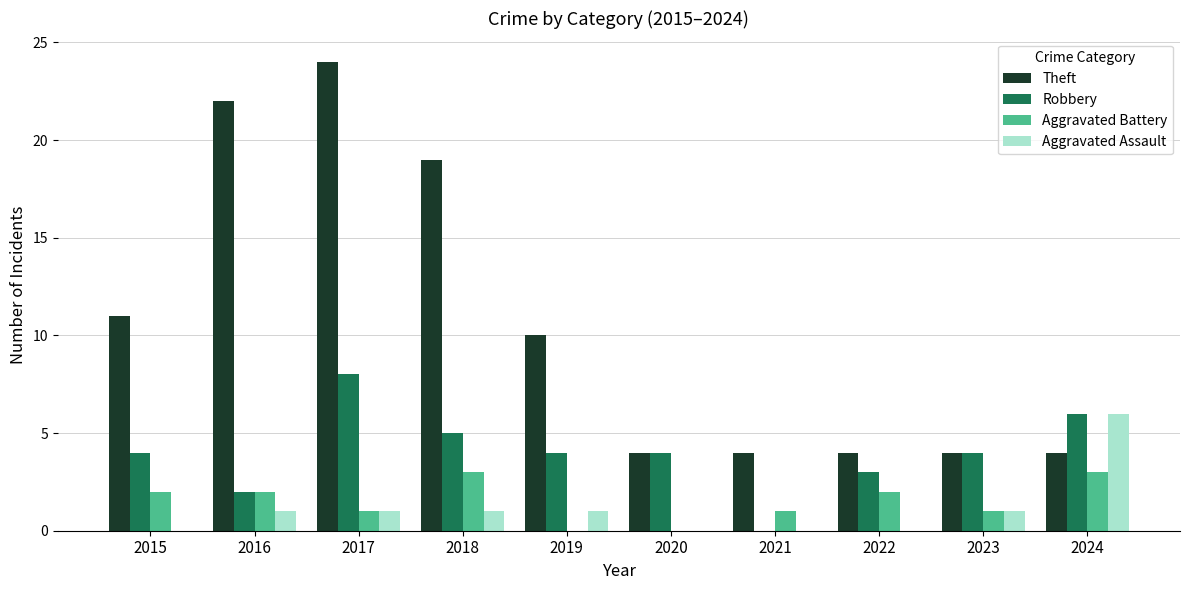

How many distinct data groups are displayed?

4